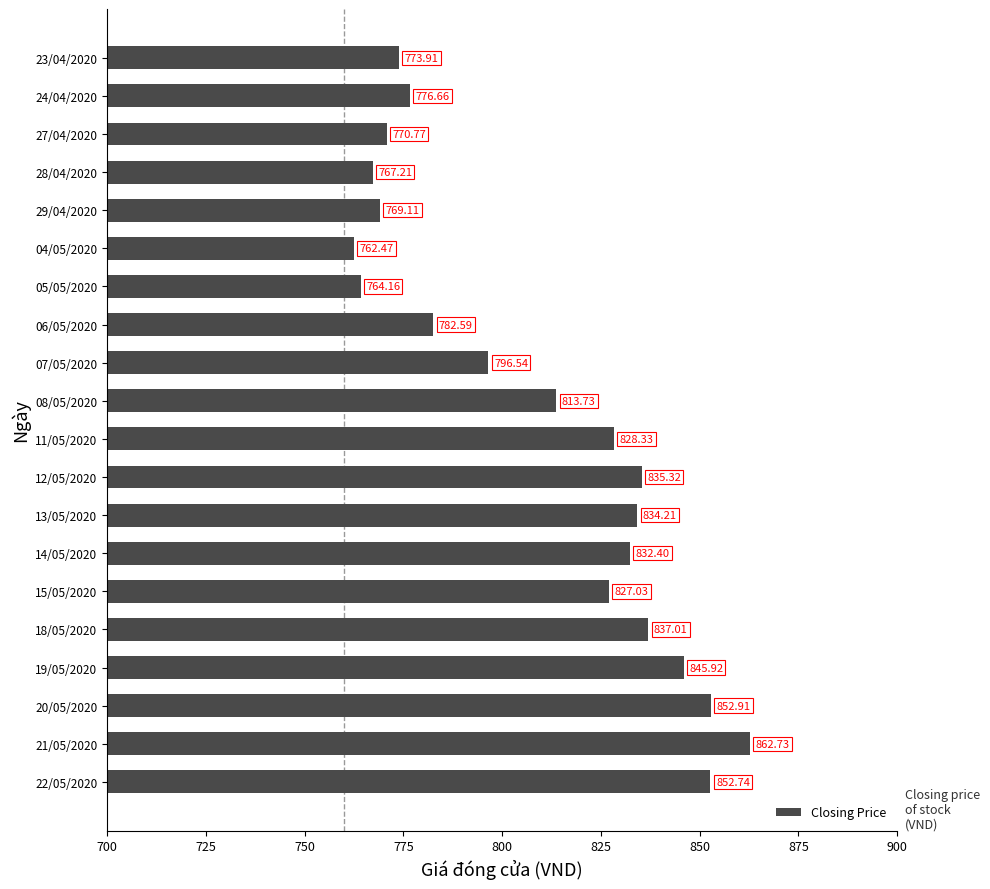

List the labels in order of value, largest first.

21/05/2020, 20/05/2020, 22/05/2020, 19/05/2020, 18/05/2020, 12/05/2020, 13/05/2020, 14/05/2020, 11/05/2020, 15/05/2020, 08/05/2020, 07/05/2020, 06/05/2020, 24/04/2020, 23/04/2020, 27/04/2020, 29/04/2020, 28/04/2020, 05/05/2020, 04/05/2020